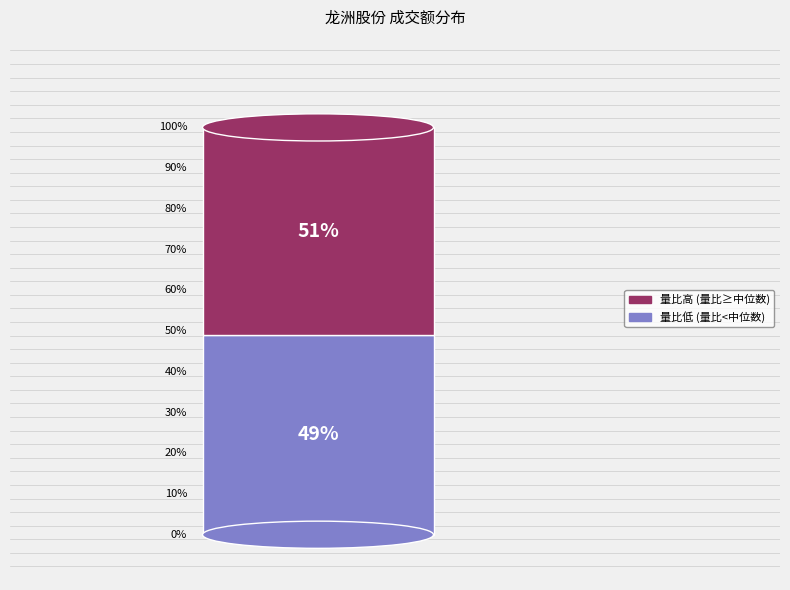

Is 7555 the majority of the pie?

No